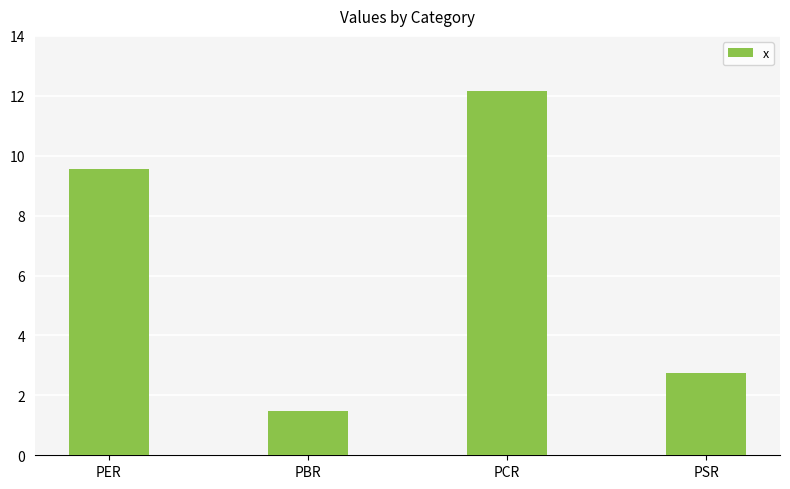

True or false: the data shows 12.2 at PCR.

True